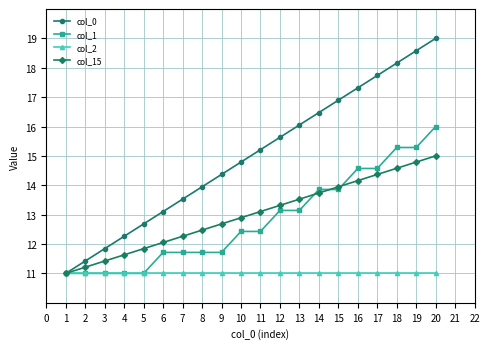

Which series changed the most between 12 and 16?

col_0